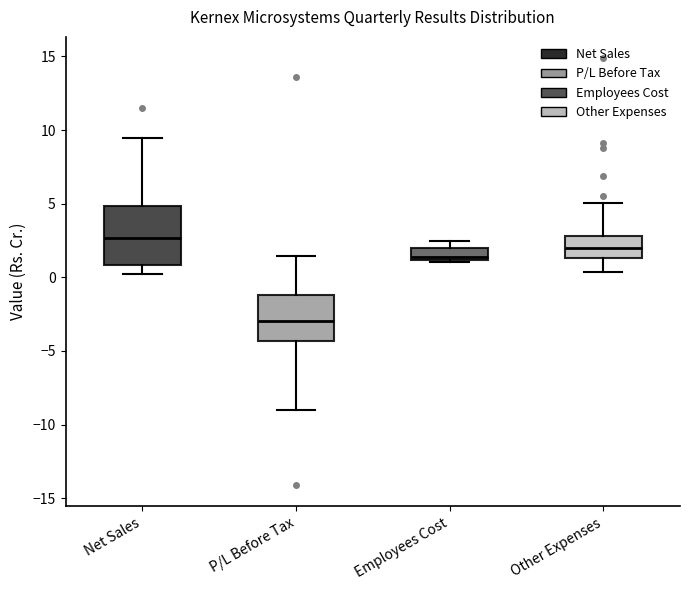

Which box's median line is the highest?

Net Sales